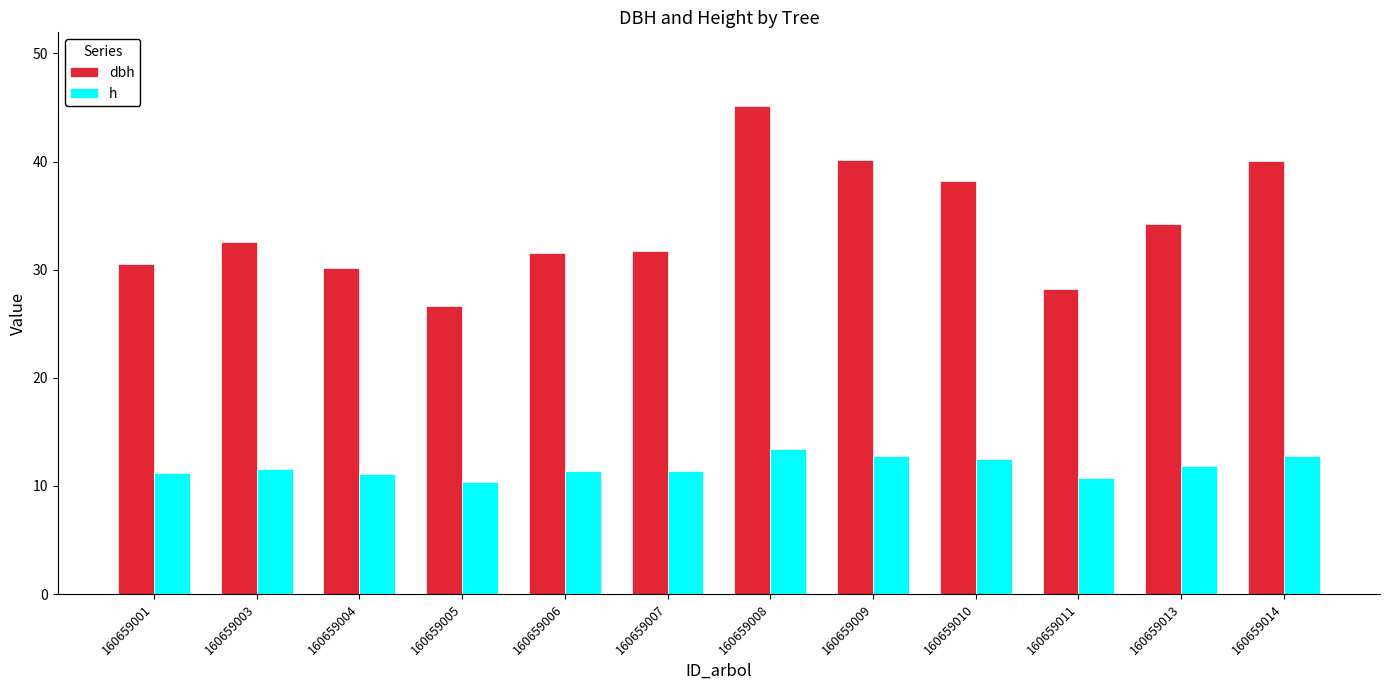

How many series are shown in this chart?

2